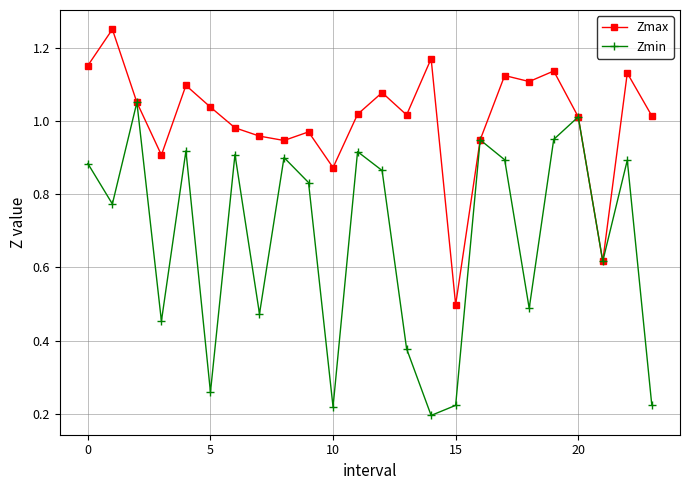

In Zmin, how many points are higher than both neighbors (excluding endpoints)?

8